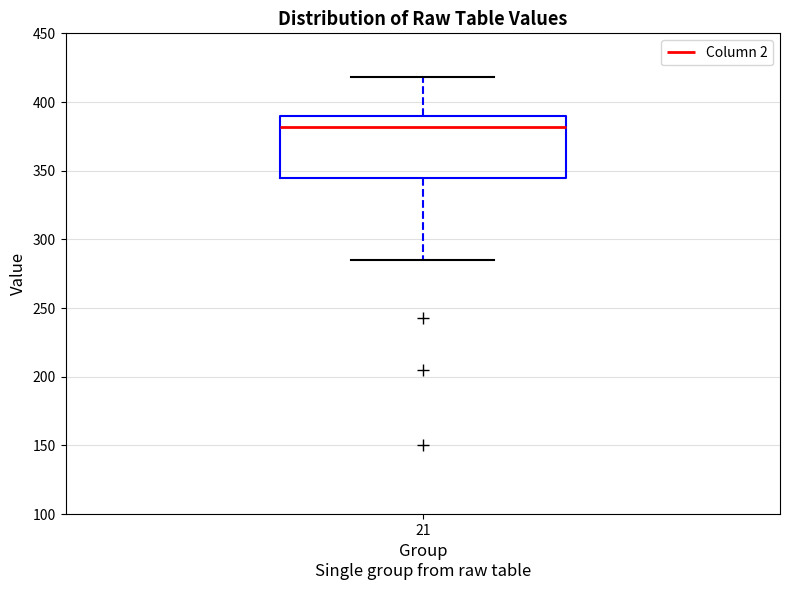

Transcribe this box plot: give where the median line is, the range the box spans, and where the two whiskers end, as read against the y-axis. The values are not printed on the chart, so give them approximately, as read against the axis.

median 380, box 345 to 390, whiskers 285 to 420